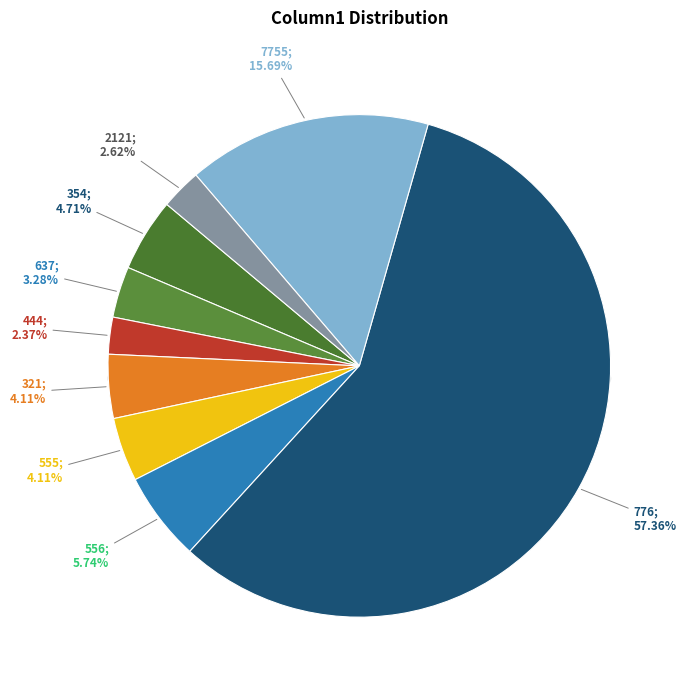

Approximately how many times larger is the value at 556 compared to 555?

1.4